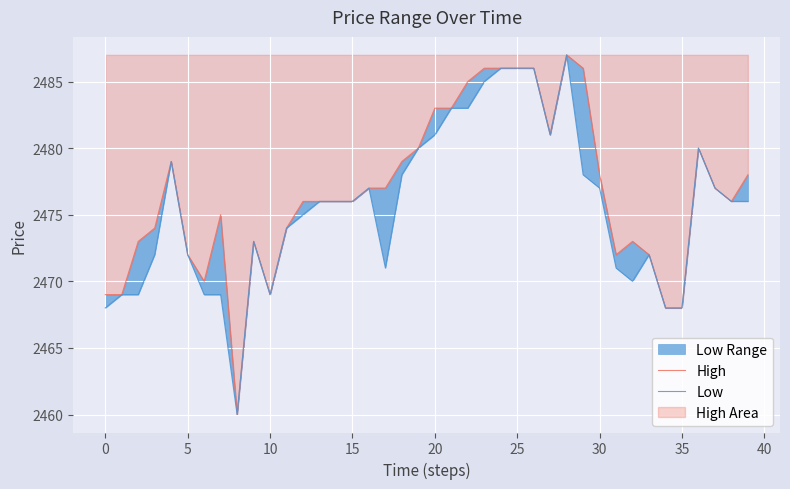

How many interior local valleys does the high series have?

6